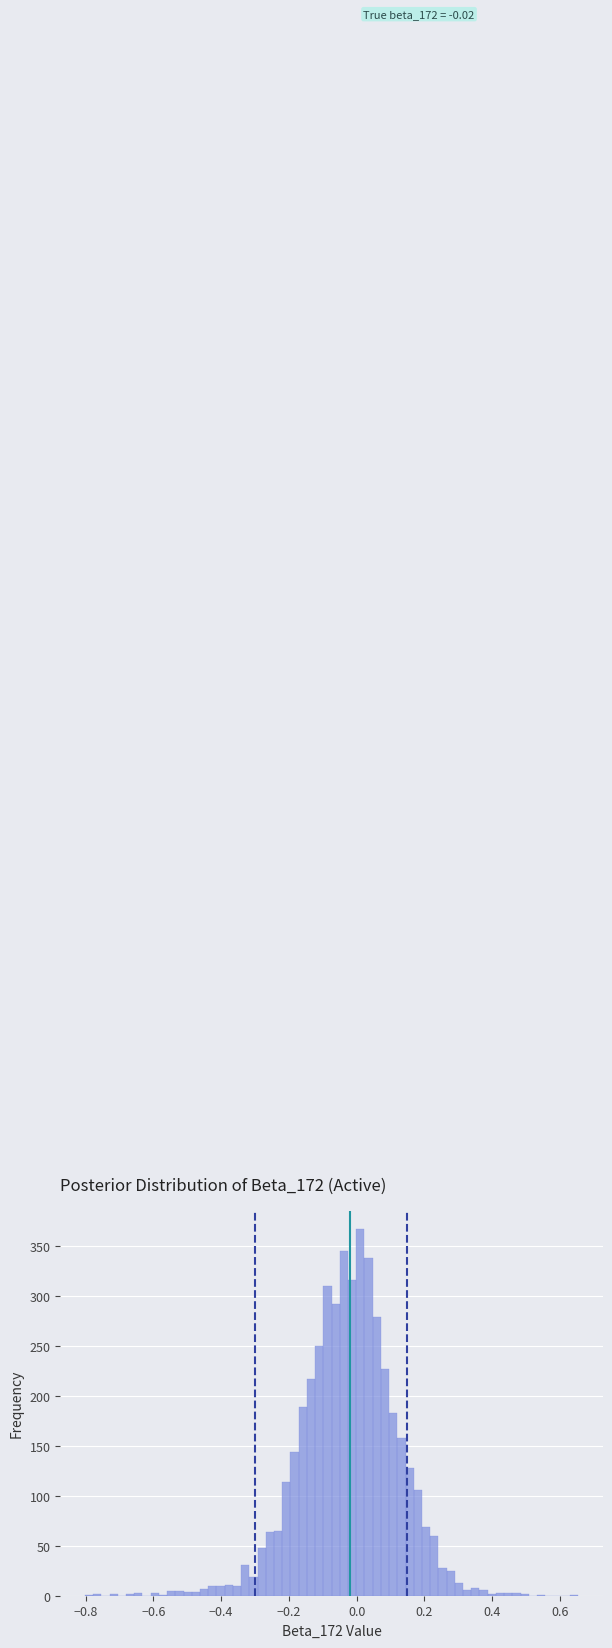

Around what value on the x-axis is the tallest bar? Give the approximate position of its centre, as read against the axis.

0.02